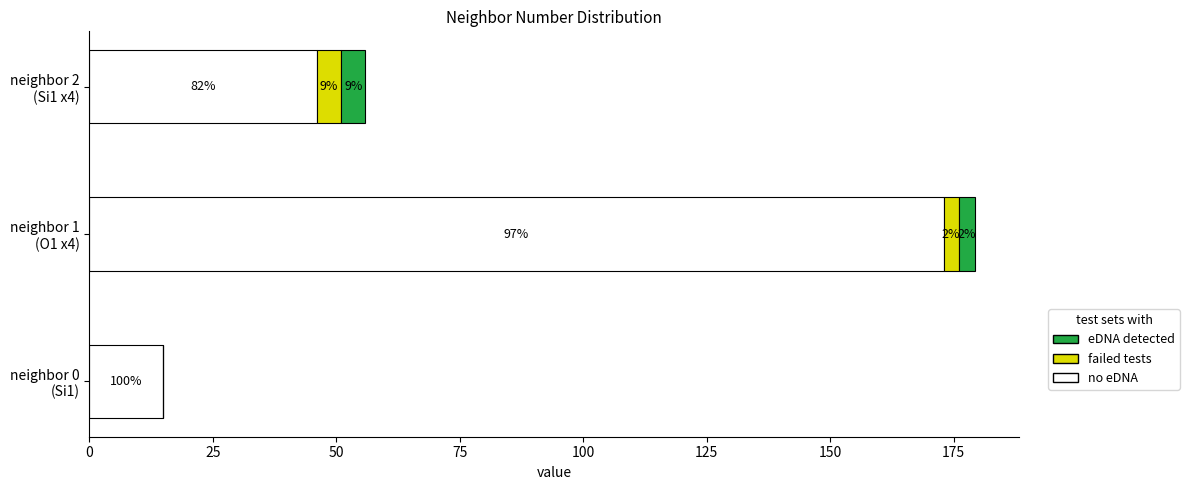

What is the difference between the maximum and minimum values in the eDNA detected series?

4.9